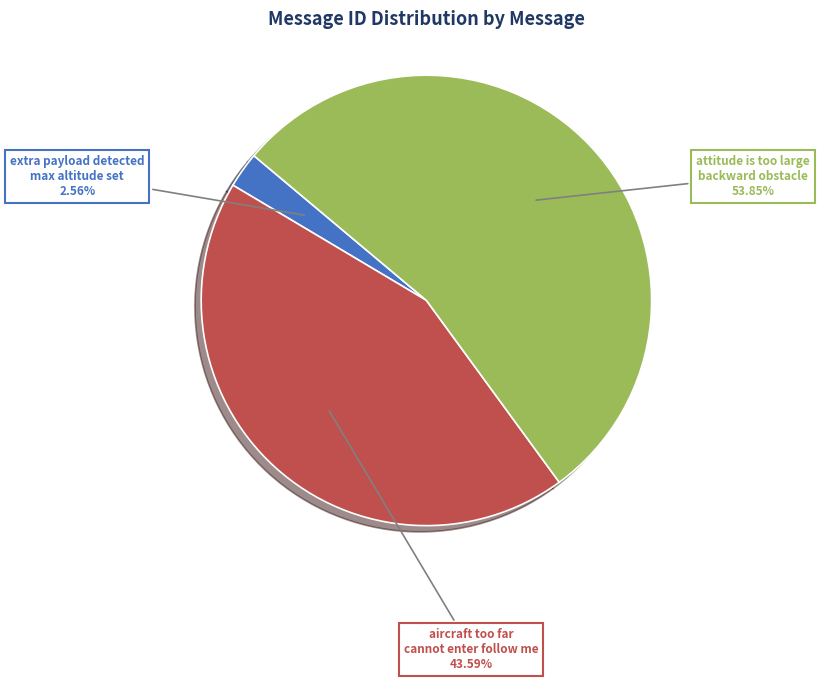

Is it true that attitude is too large backward obstacle is 44% of the pie?

False